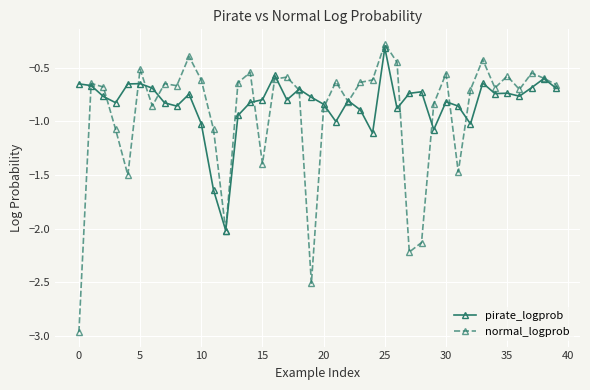

Which series has the largest range (max minus min)?

normal_logprob